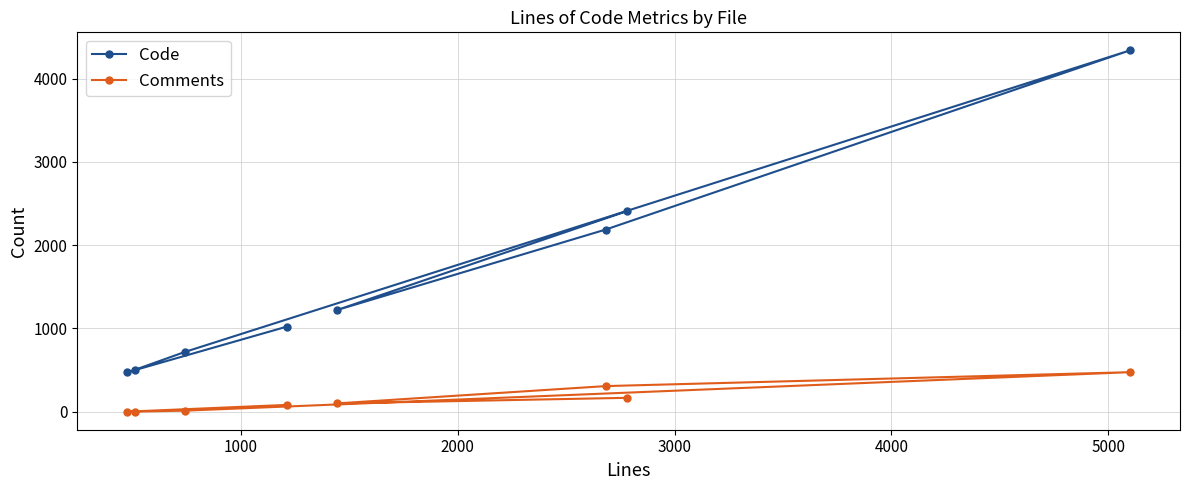

How many data points in Comments are above 99?

3